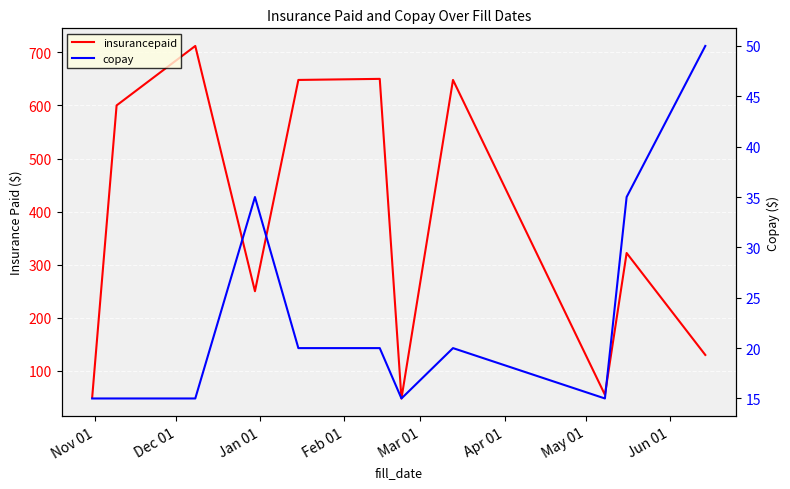

What is the spread (max minus min) of values at May 01?

33